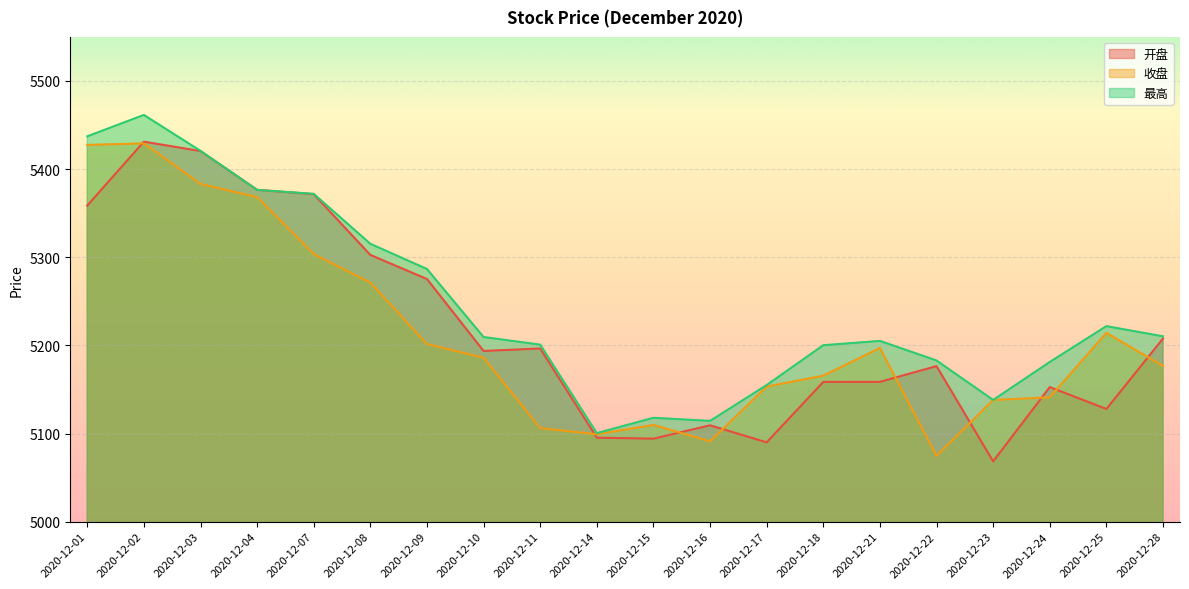

True or false: 开盘 and 最高 intersect in this chart.

False